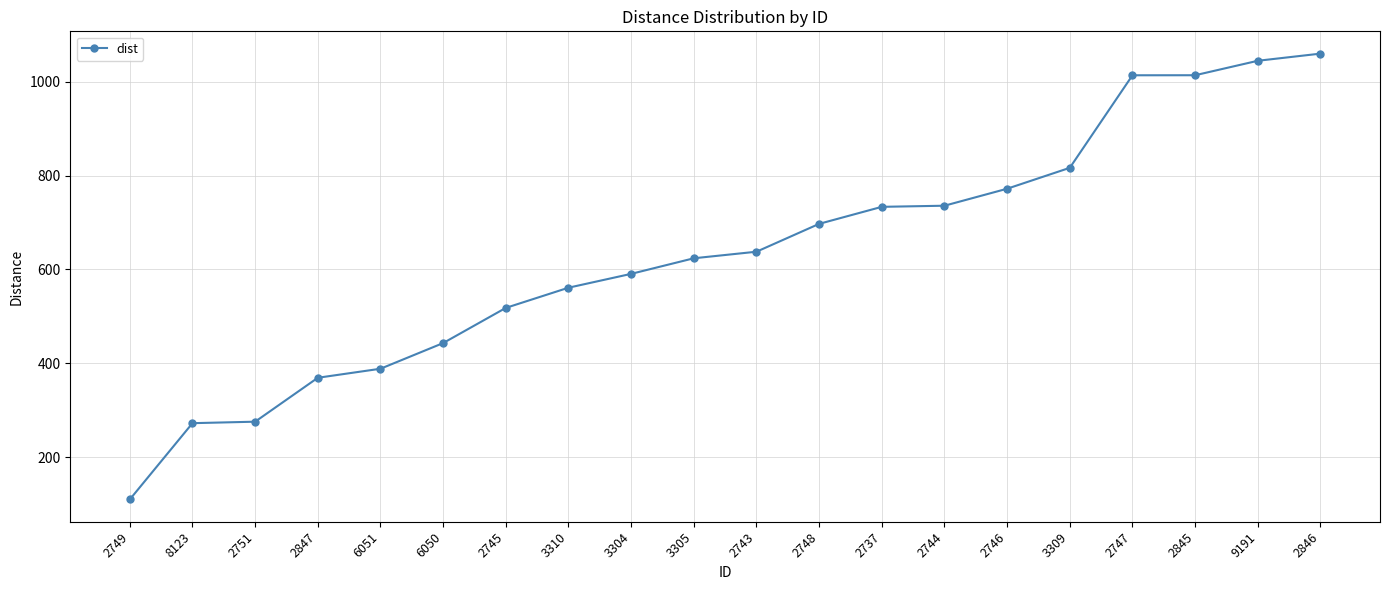

How many categories are shown in the chart?

20